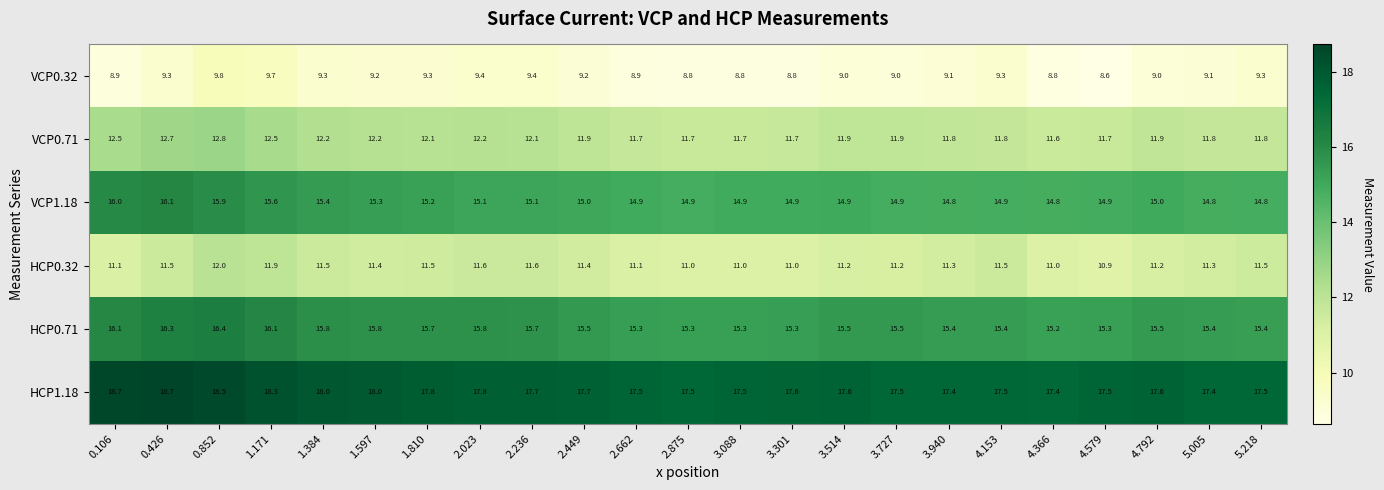

What is the total value across all series at 1.384?

82.2